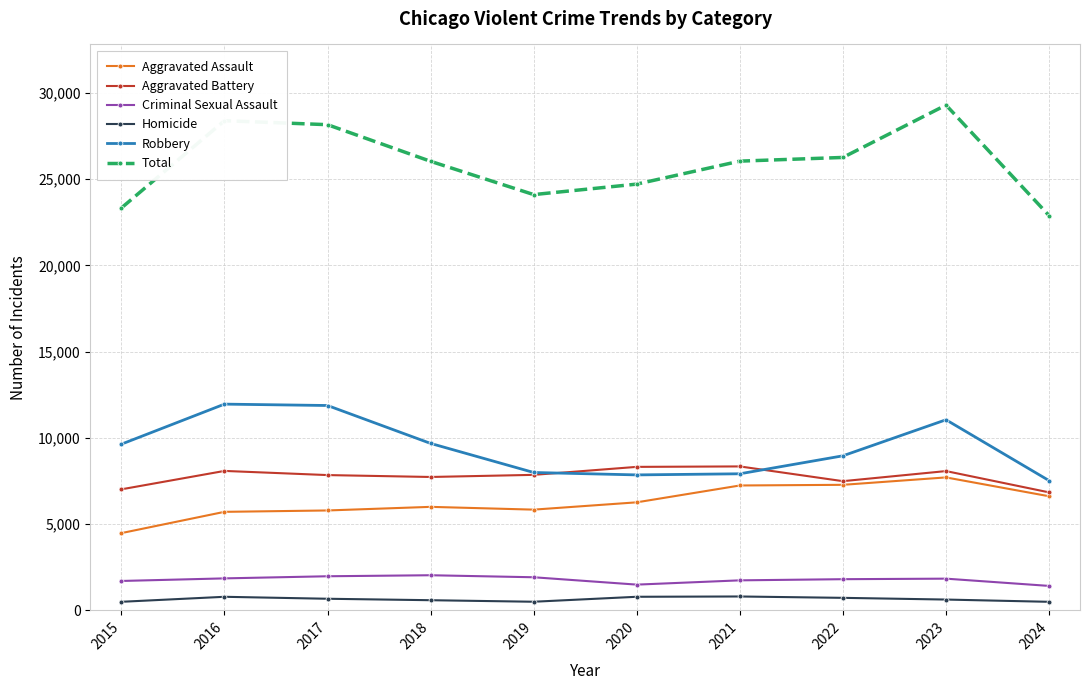

At which category does the chart reach its peak across all series?

2023